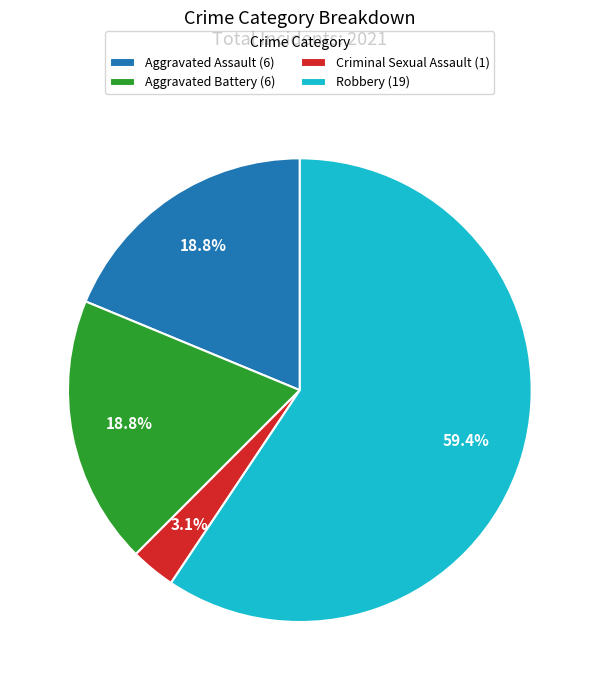

Between Criminal Sexual Assault and Aggravated Assault, which is larger?

Aggravated Assault